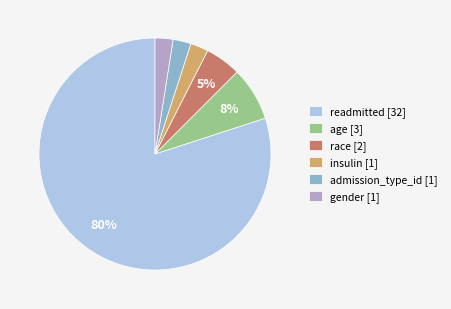

To the nearest percent, what portion does age [3] represent?

8%